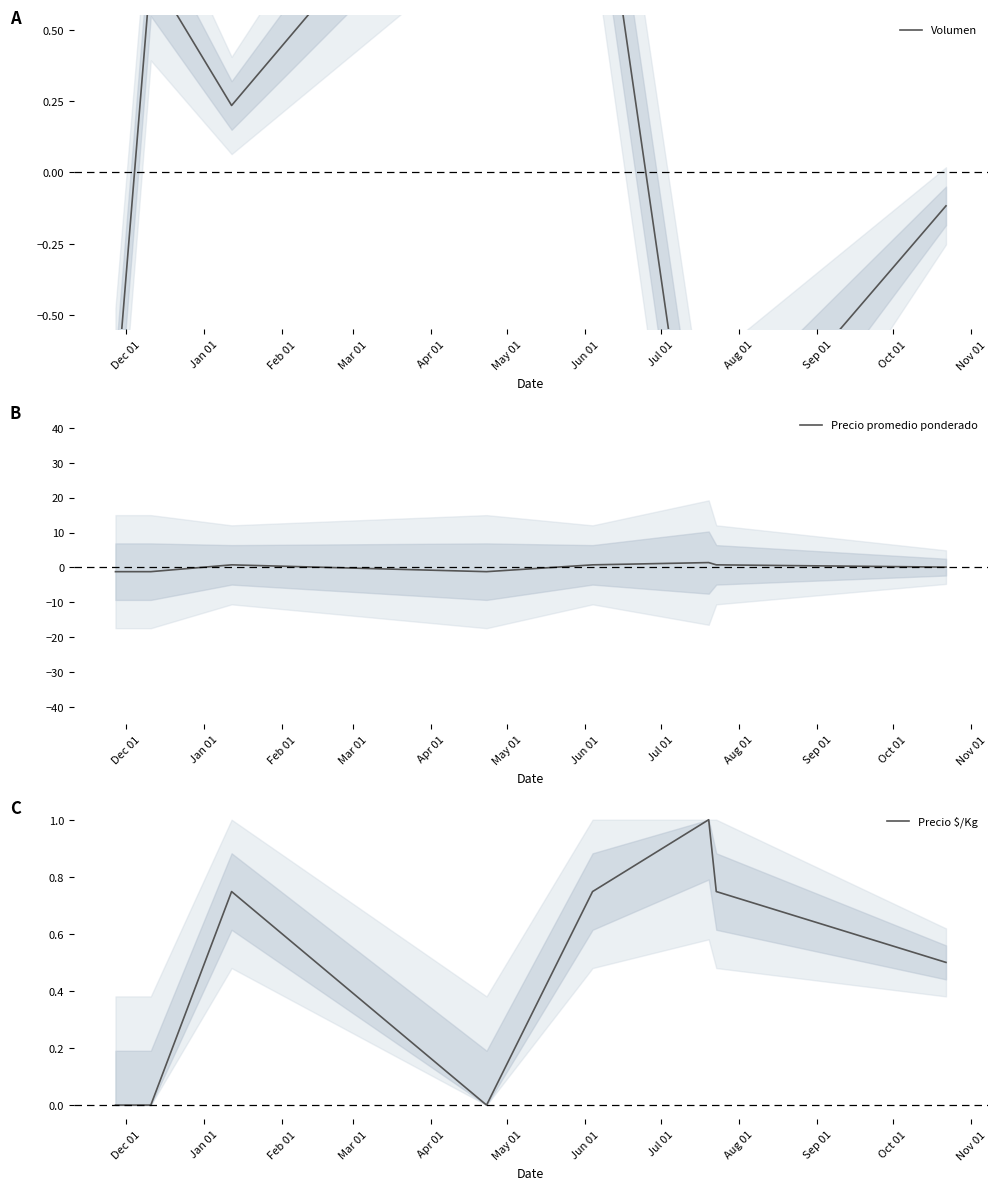

Which series has the largest range (max minus min)?

Volumen